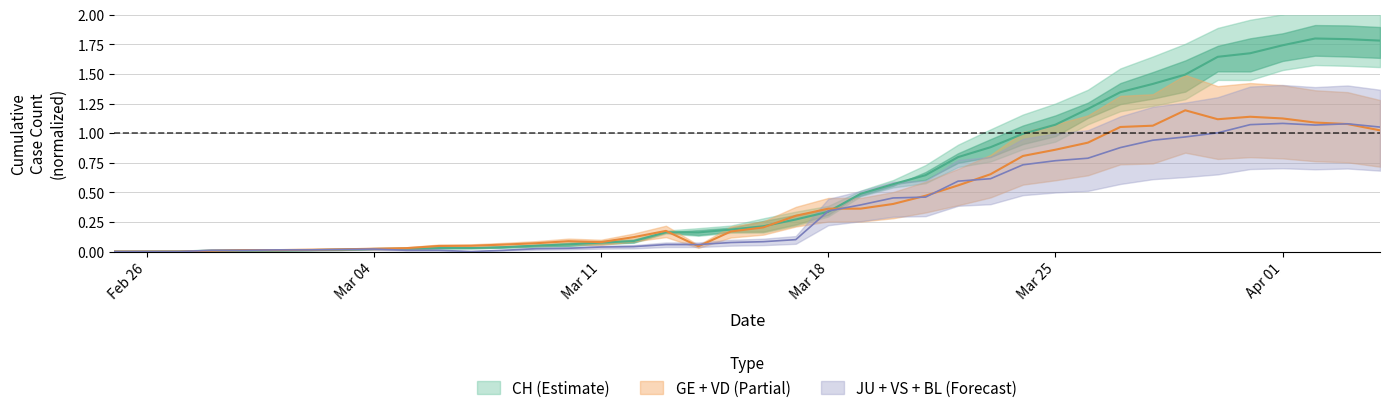

How many interior local valleys does the CH series have?

1